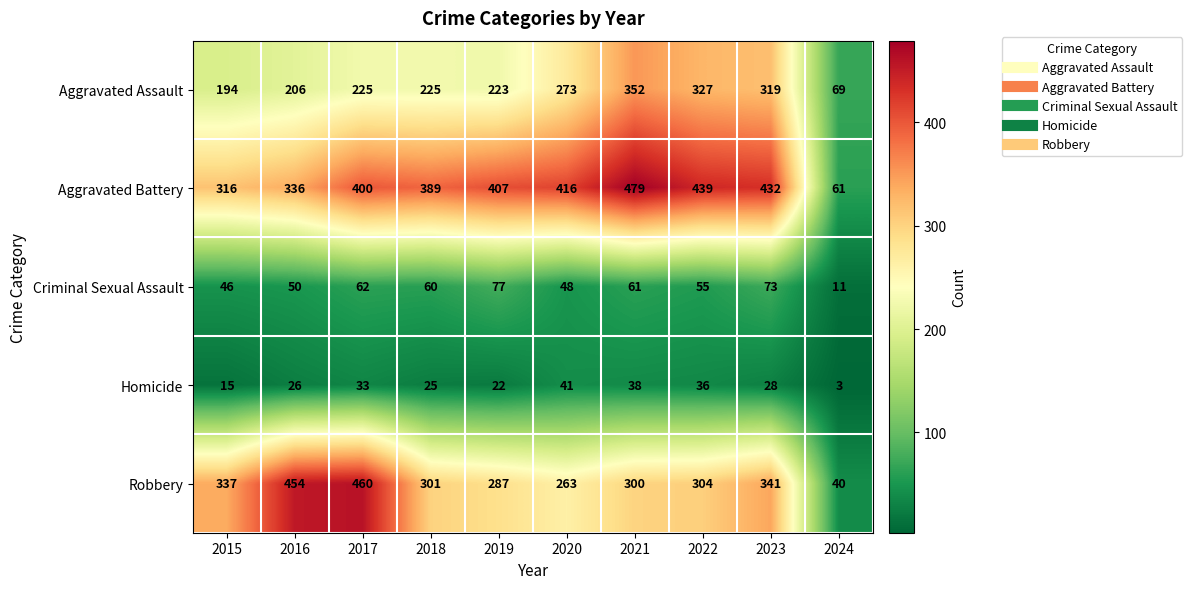

True or false: Criminal Sexual Assault has a value of 62 at 2017.

True